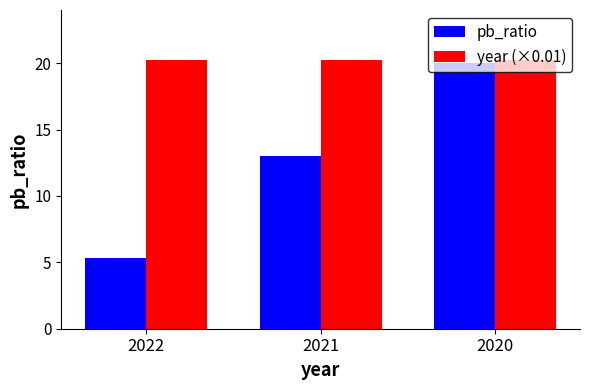

Rank the categories by pb_ratio value from lowest to highest.

2022, 2021, 2020